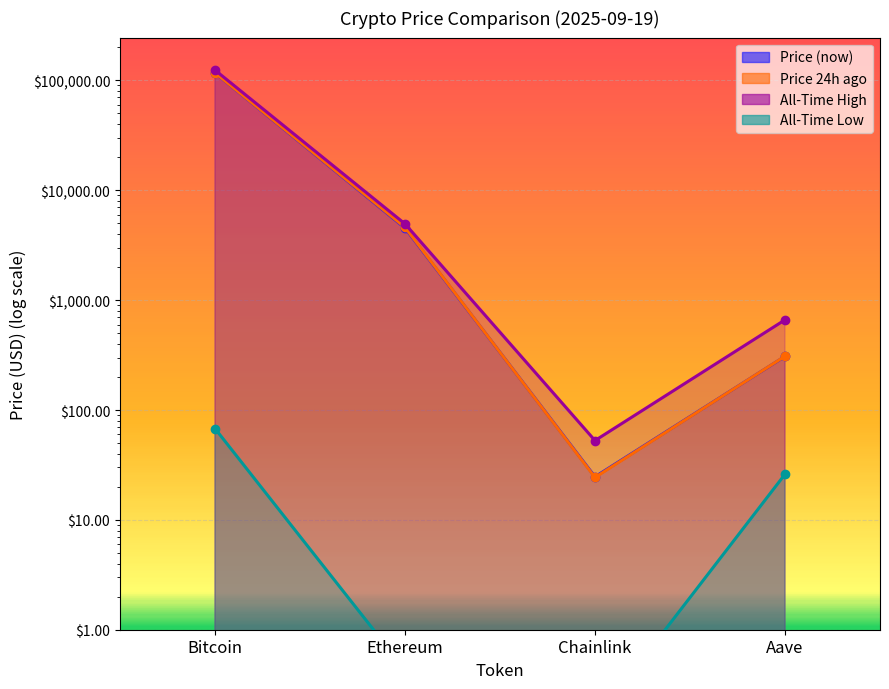

What is the maximum value shown in the chart?

124128.0